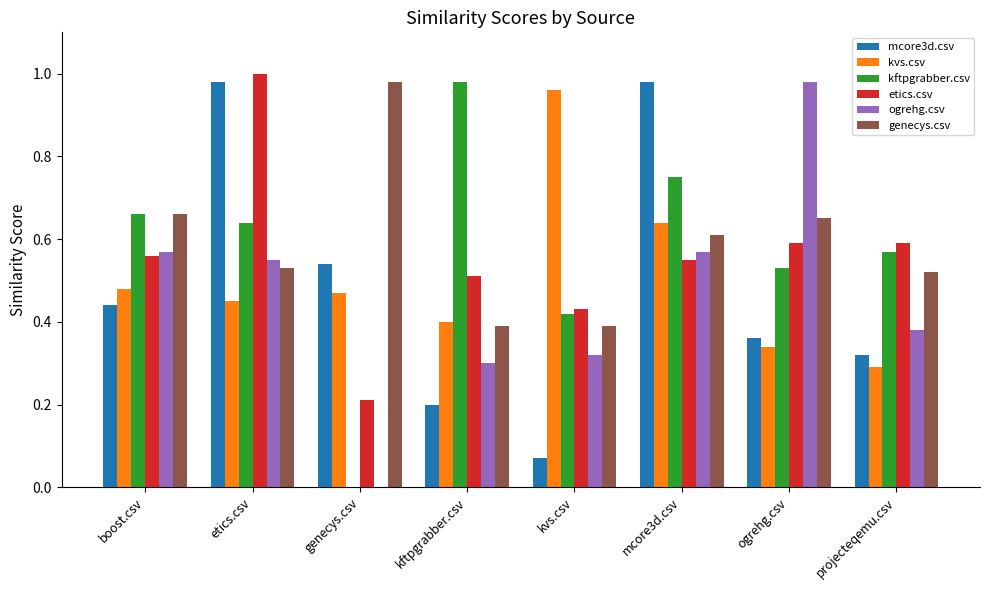

Which category has the highest value in the genecys.csv series?

genecys.csv